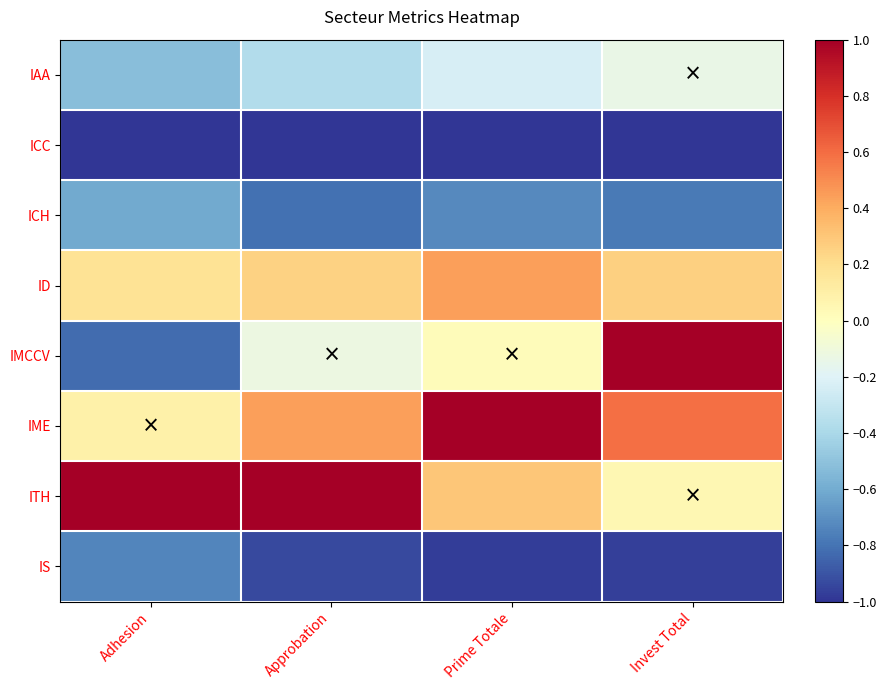

At which category is the sum across all series the highest?

Invest Total